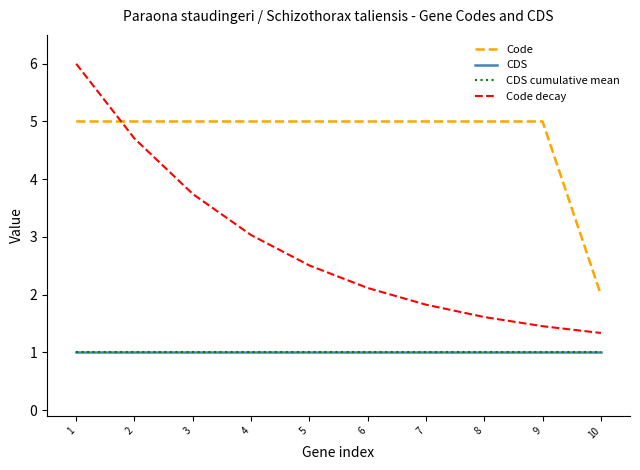

Which category has the highest value in the CDS series?

1